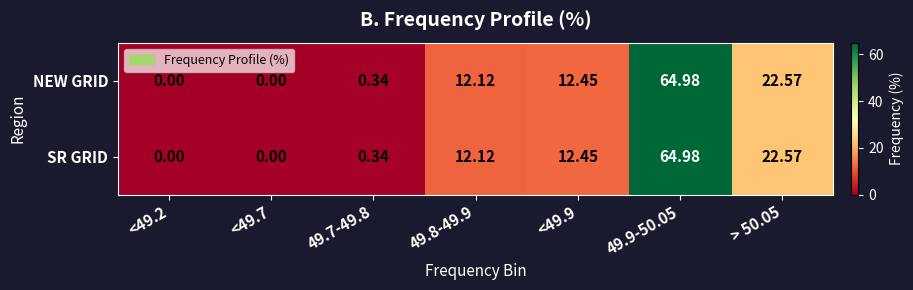

Reading left to right, list all the values displayed in this chart.

NEW GRID: <49.2=0.0	<49.7=0.0	49.7-49.8=0.3	49.8-49.9=12.1	<49.9=12.4	49.9-50.05=65.0	> 50.05=22.6
SR GRID: <49.2=0.0	<49.7=0.0	49.7-49.8=0.3	49.8-49.9=12.1	<49.9=12.4	49.9-50.05=65.0	> 50.05=22.6